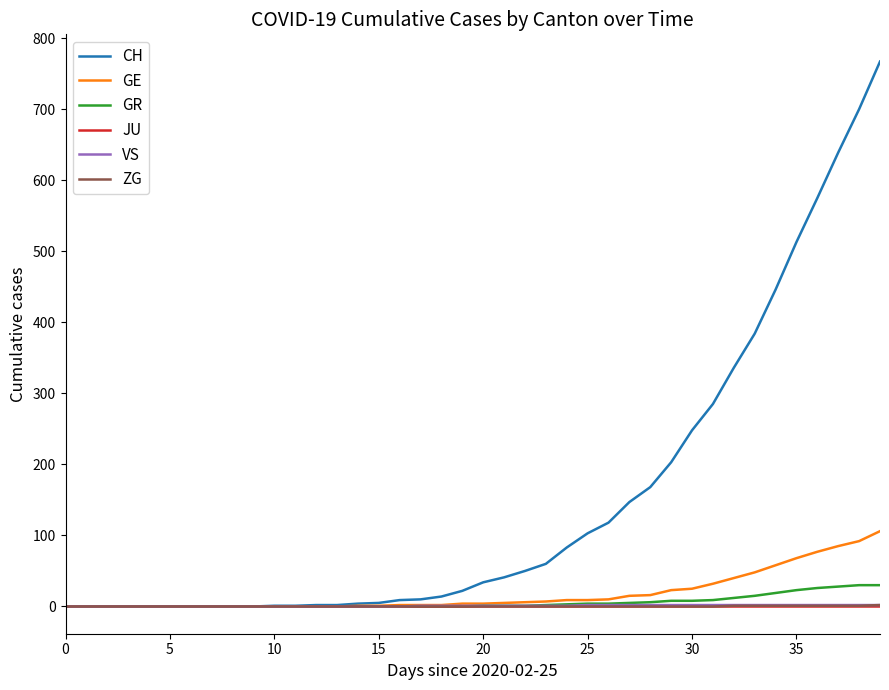

Which series has the largest range (max minus min)?

CH